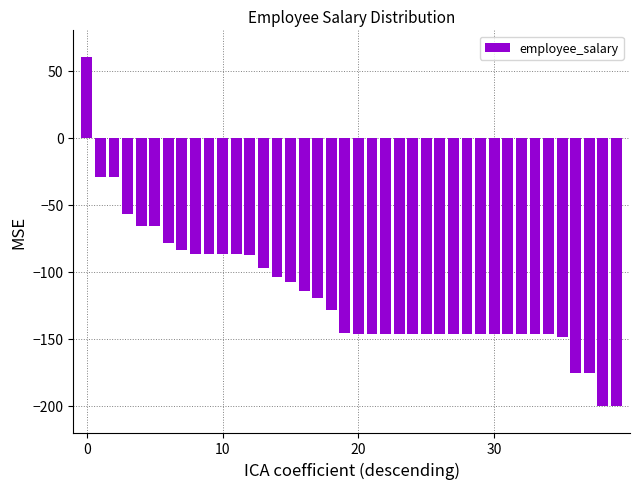

How many values are below -145?

21